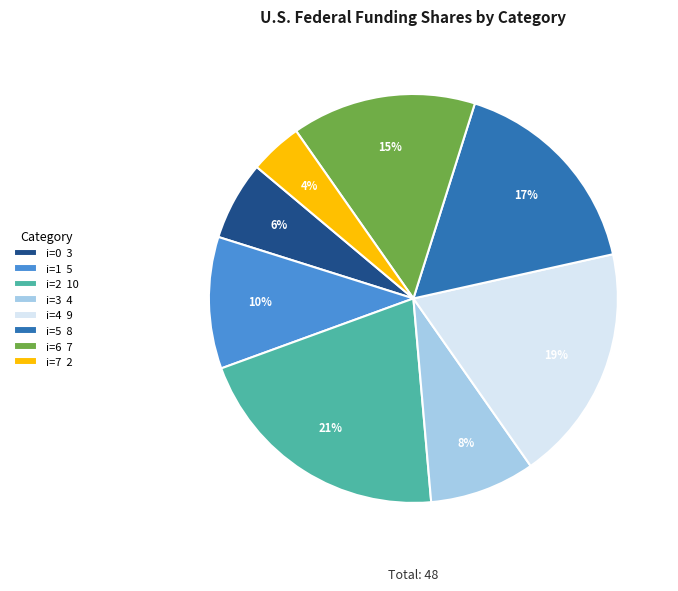

Which has a higher value, i=4 9 or i=1 5?

i=4 9